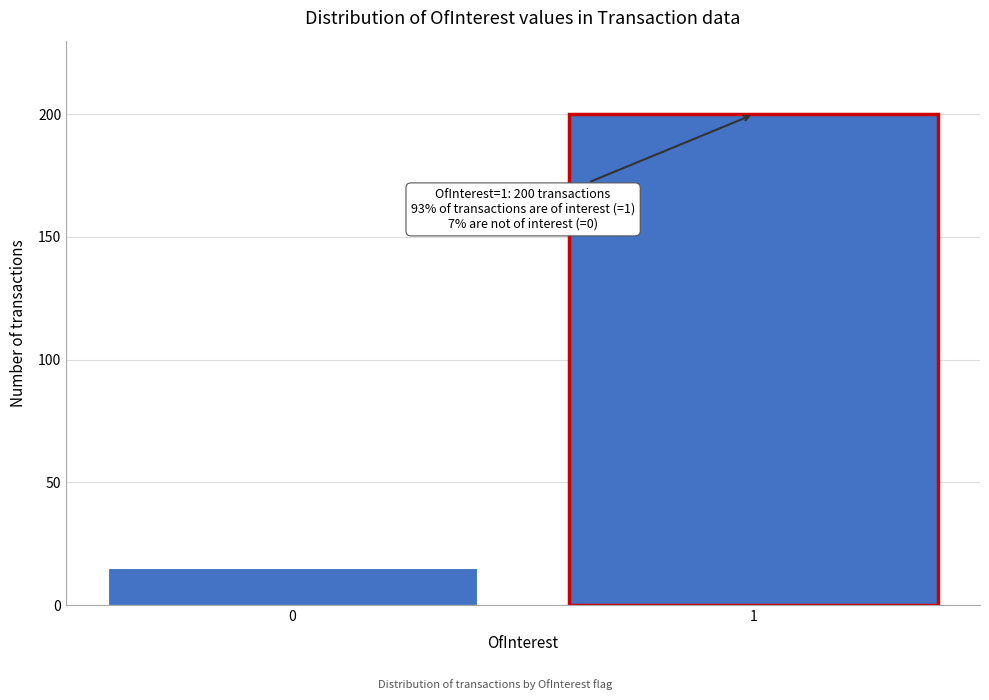

Reading left to right, extract all data points from this chart.

0=15	1=200